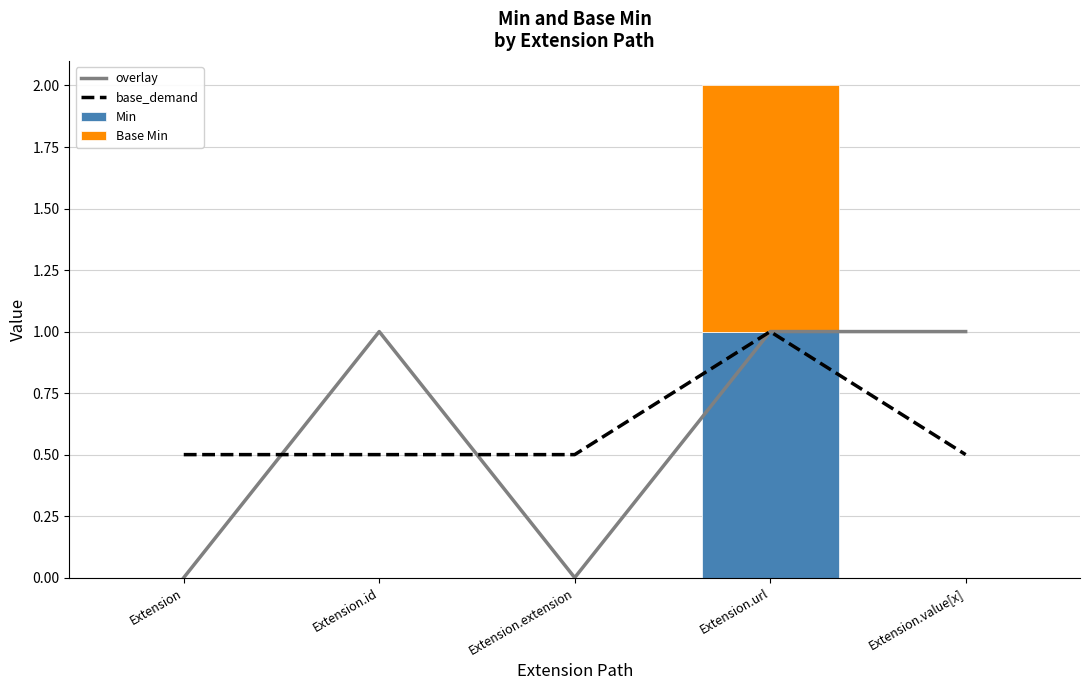

Reading left to right, what are all the values shown in this chart?

overlay: Extension=0.0	Extension.id=1.0	Extension.extension=0.0	Extension.url=1.0	Extension.value[x]=1.0
base_demand: Extension=0.5	Extension.id=0.5	Extension.extension=0.5	Extension.url=1.0	Extension.value[x]=0.5
Min: Extension=0.0	Extension.id=0.0	Extension.extension=0.0	Extension.url=1.0	Extension.value[x]=0.0
Base Min: Extension=0.0	Extension.id=0.0	Extension.extension=0.0	Extension.url=1.0	Extension.value[x]=0.0